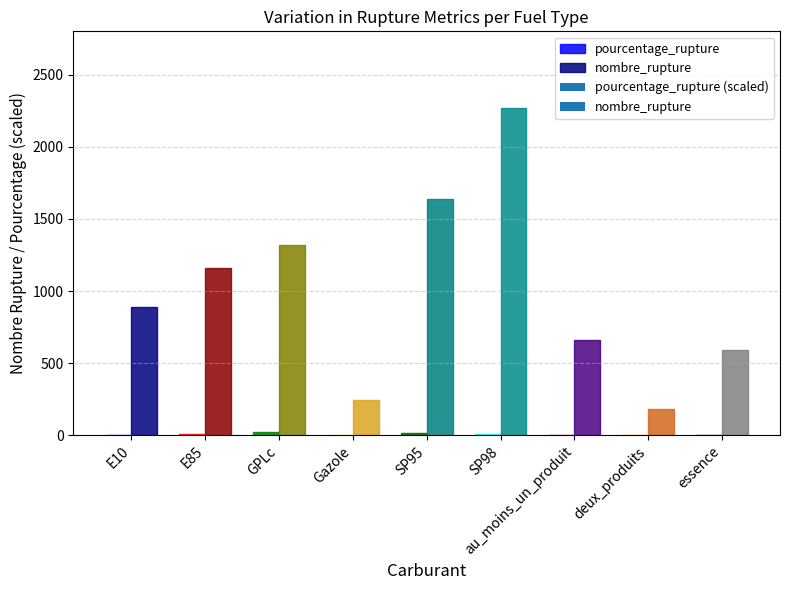

What is the maximum value shown in the chart?

2267.0